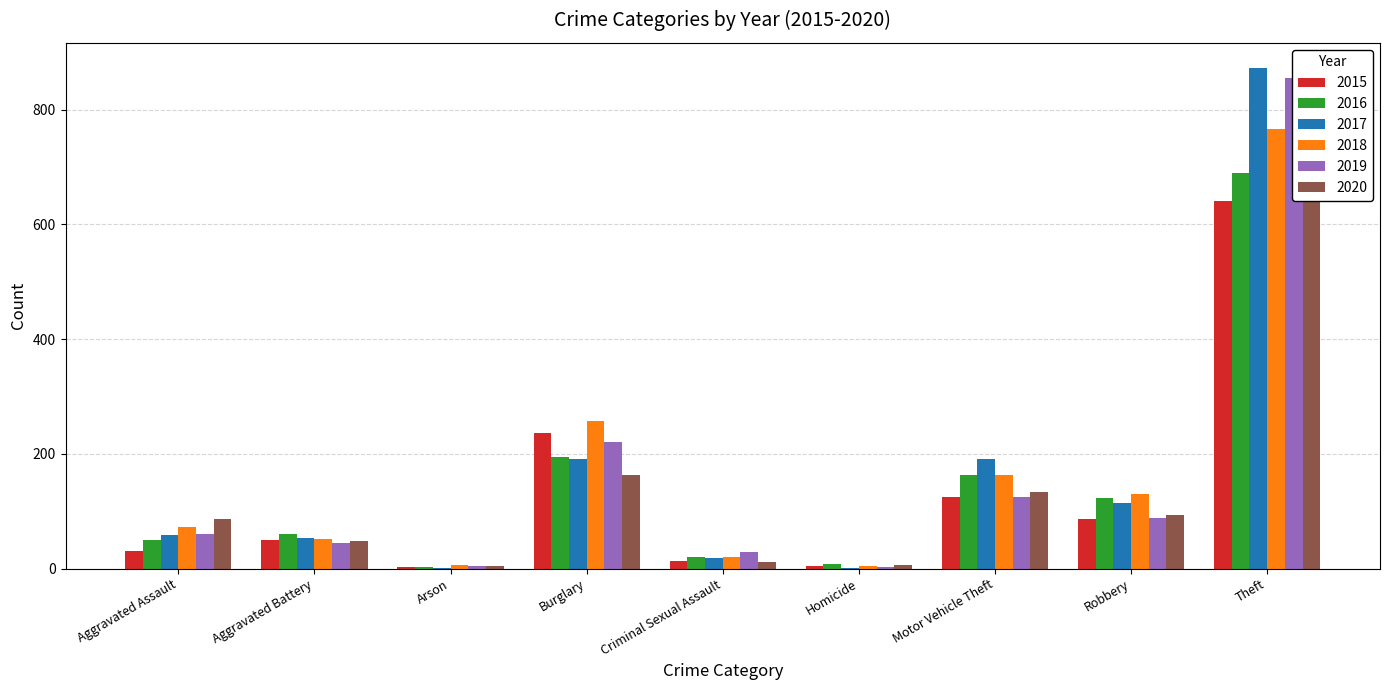

Reading left to right, transcribe all the data shown in this chart.

2015: Aggravated Assault=31	Aggravated Battery=50	Arson=3	Burglary=236	Criminal Sexual Assault=13	Homicide=4	Motor Vehicle Theft=125	Robbery=87	Theft=641
2016: Aggravated Assault=50	Aggravated Battery=60	Arson=3	Burglary=194	Criminal Sexual Assault=20	Homicide=8	Motor Vehicle Theft=163	Robbery=123	Theft=689
2017: Aggravated Assault=59	Aggravated Battery=54	Arson=1	Burglary=192	Criminal Sexual Assault=19	Homicide=2	Motor Vehicle Theft=191	Robbery=115	Theft=873
2018: Aggravated Assault=72	Aggravated Battery=52	Arson=6	Burglary=257	Criminal Sexual Assault=20	Homicide=5	Motor Vehicle Theft=164	Robbery=130	Theft=767
2019: Aggravated Assault=61	Aggravated Battery=45	Arson=5	Burglary=221	Criminal Sexual Assault=29	Homicide=3	Motor Vehicle Theft=125	Robbery=89	Theft=855
2020: Aggravated Assault=87	Aggravated Battery=48	Arson=4	Burglary=163	Criminal Sexual Assault=12	Homicide=6	Motor Vehicle Theft=134	Robbery=94	Theft=713